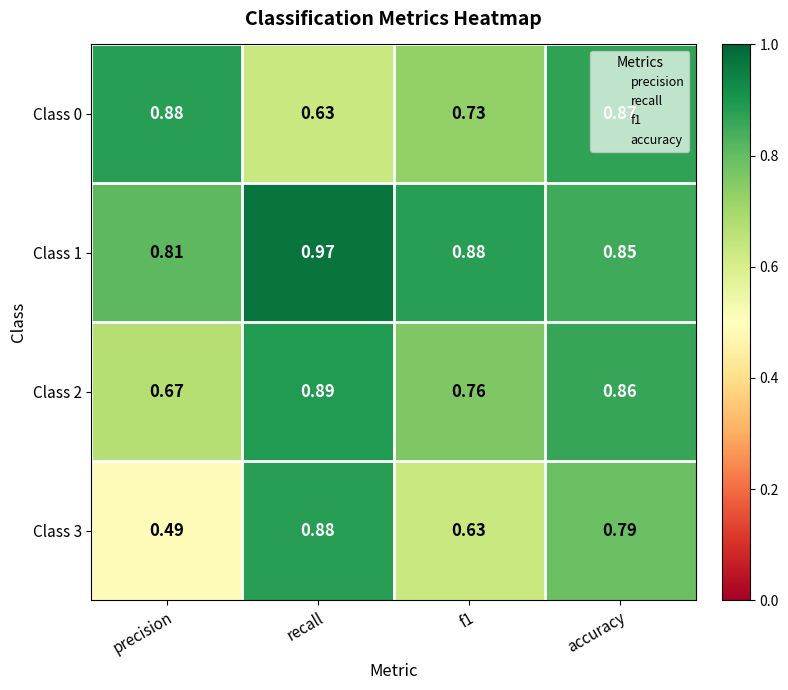

At how many categories does at least one series exceed 0?

4